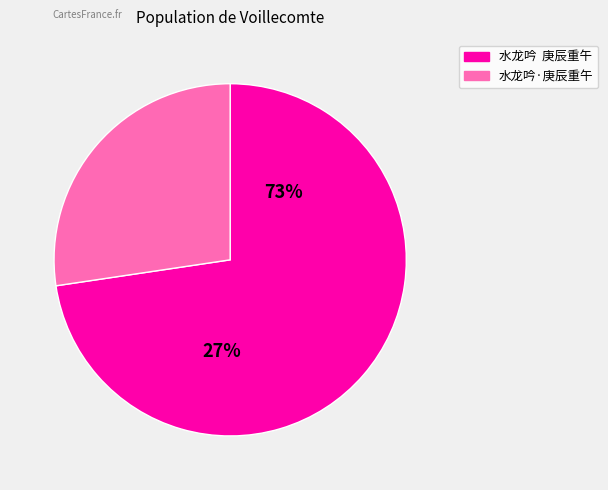

How much of the chart is everything except 水龙吟  庚辰重午?

27.4%